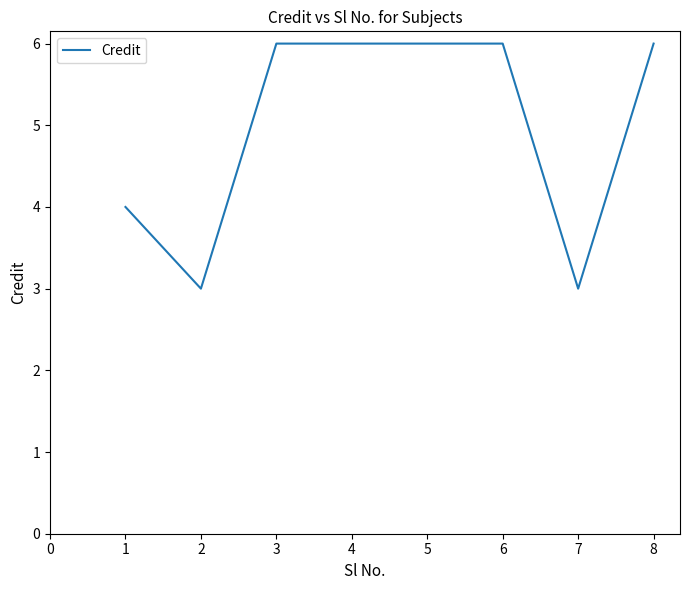

What is the smallest value displayed?

3